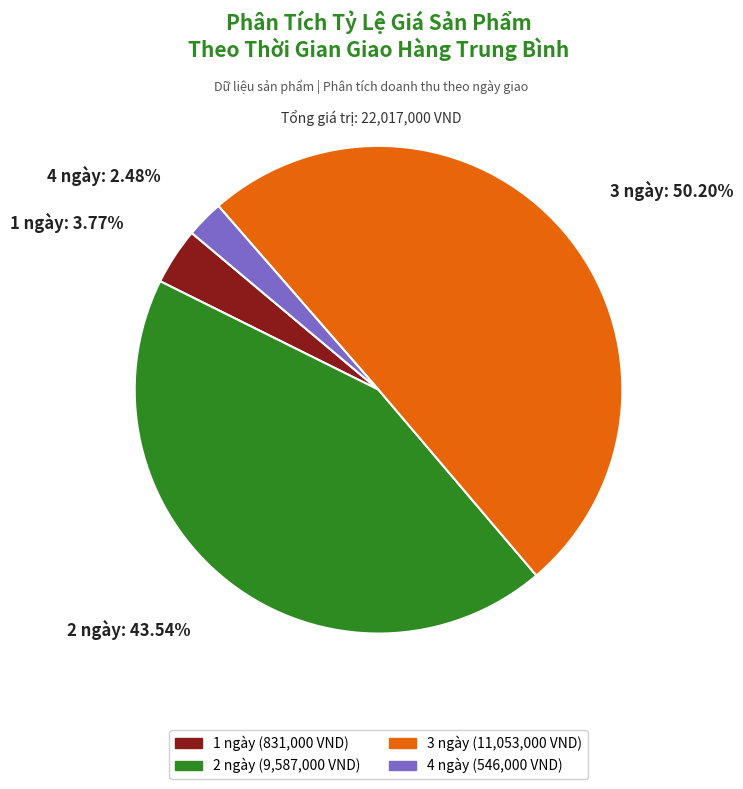

Which has a higher value, 3 or 2?

3